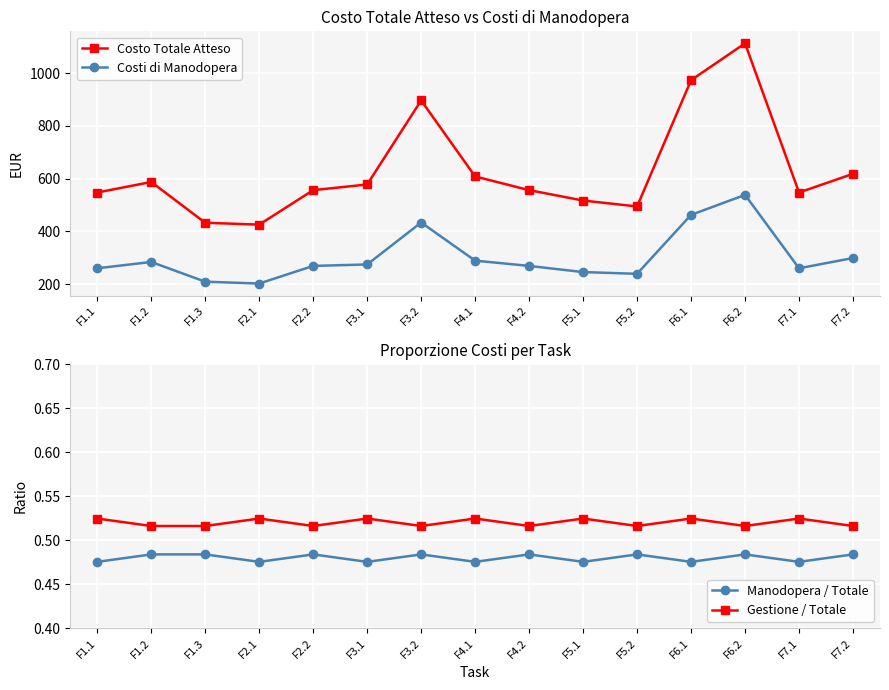

How many interior local valleys does the Costo Totale Atteso series have?

3